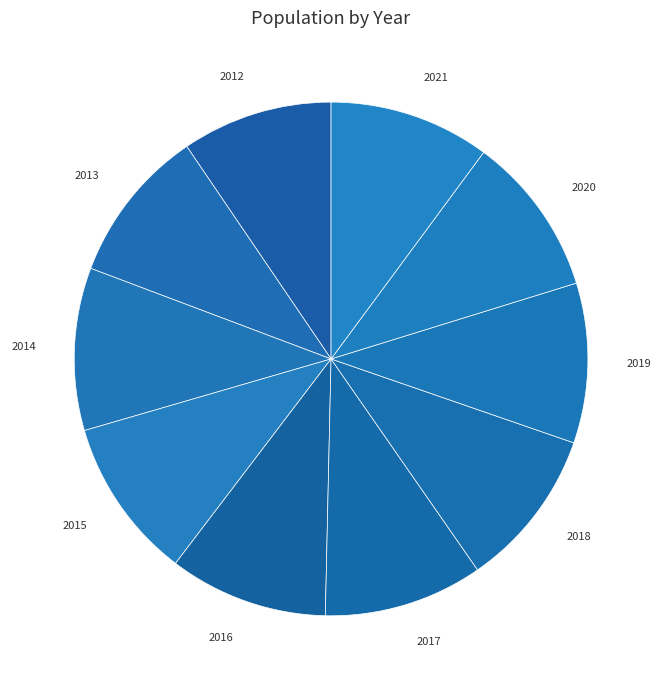

Is there a majority slice in this chart?

No